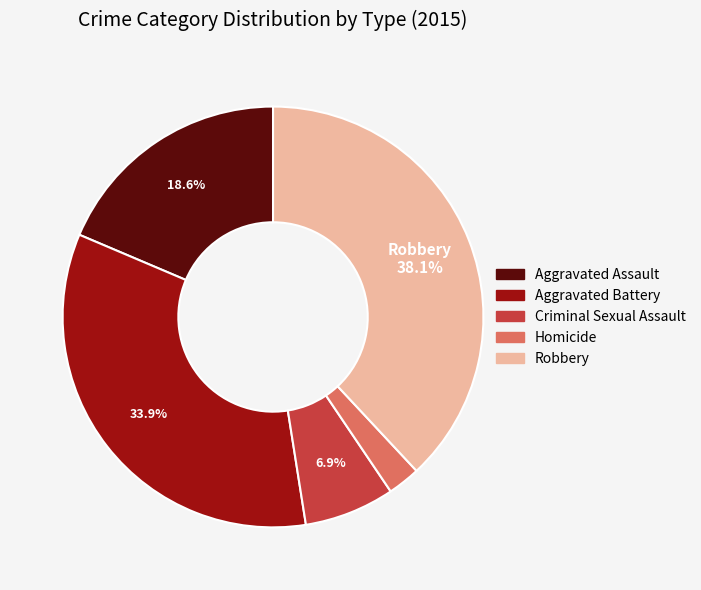

To the nearest percent, what percentage of the pie is Robbery?

38%